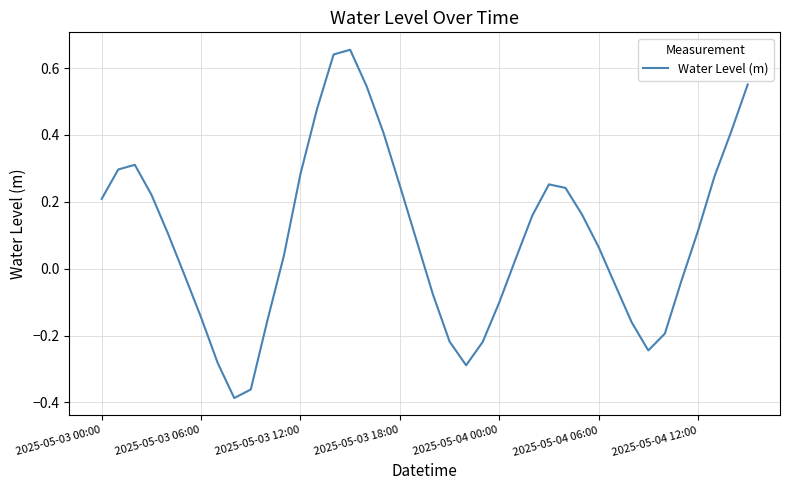

What is the difference between the second highest and minimum values?

1.0